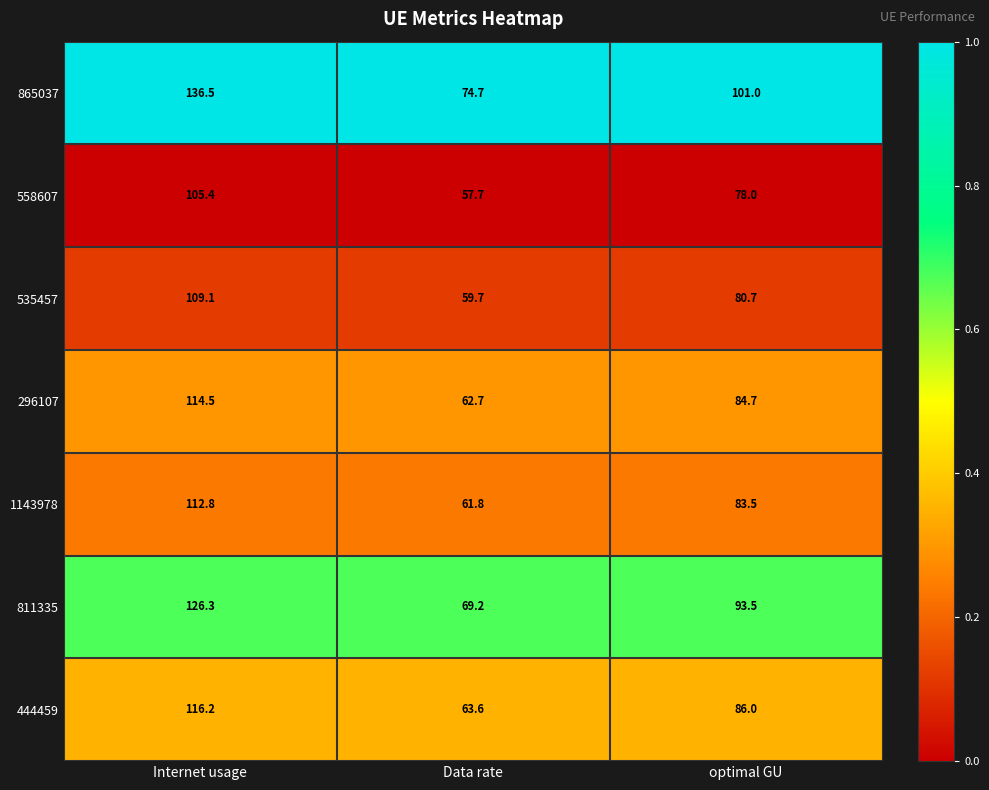

What is the approximate value of 296107 at Internet usage?

114.5